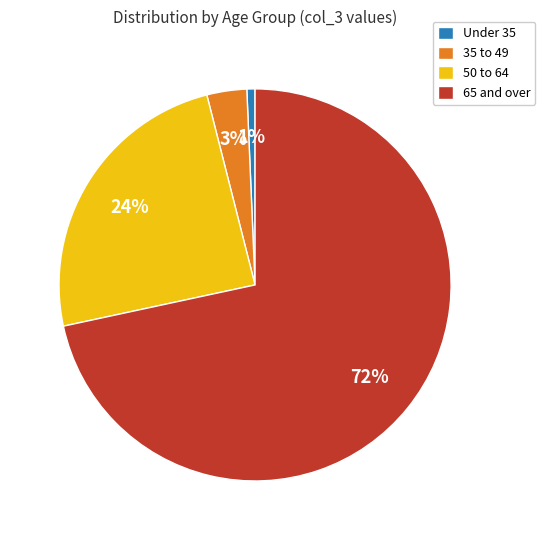

Count the number of slices in the pie.

4